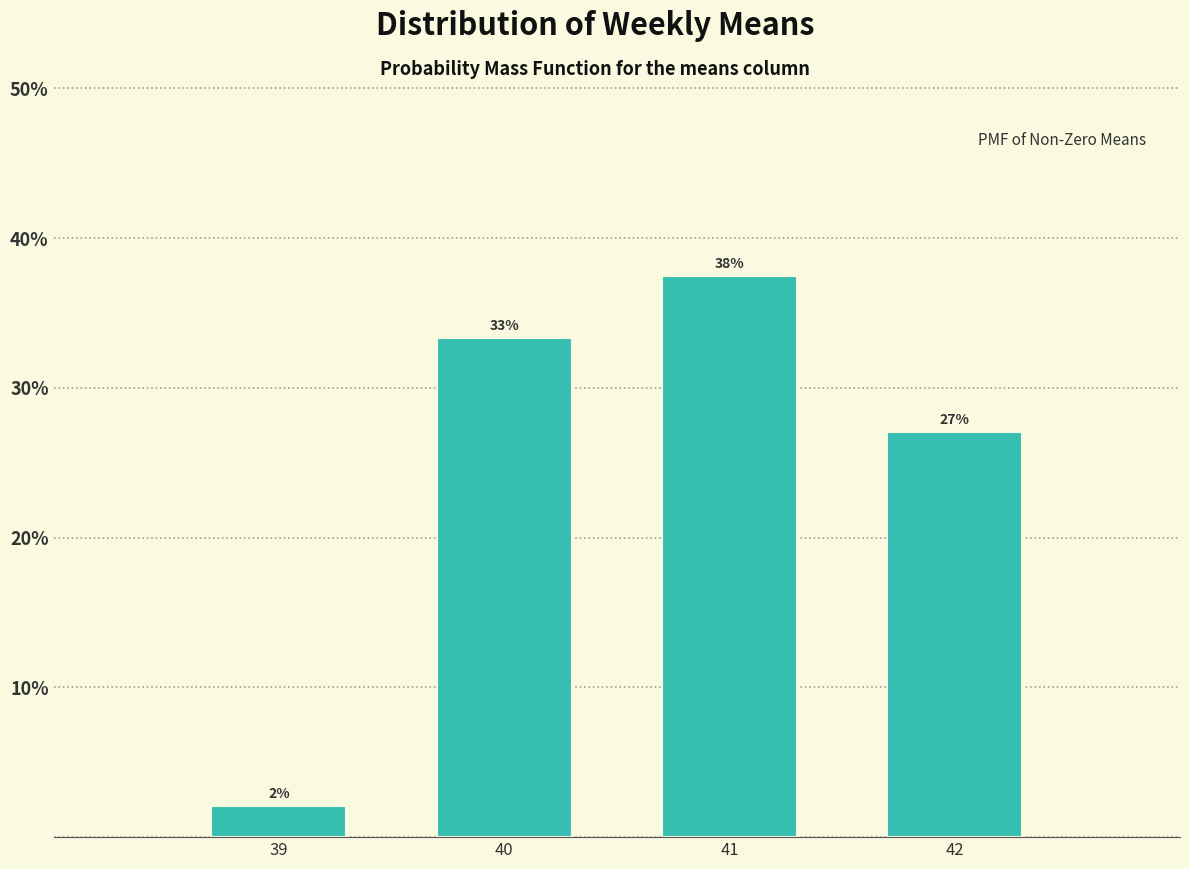

How many bars are there in total?

4